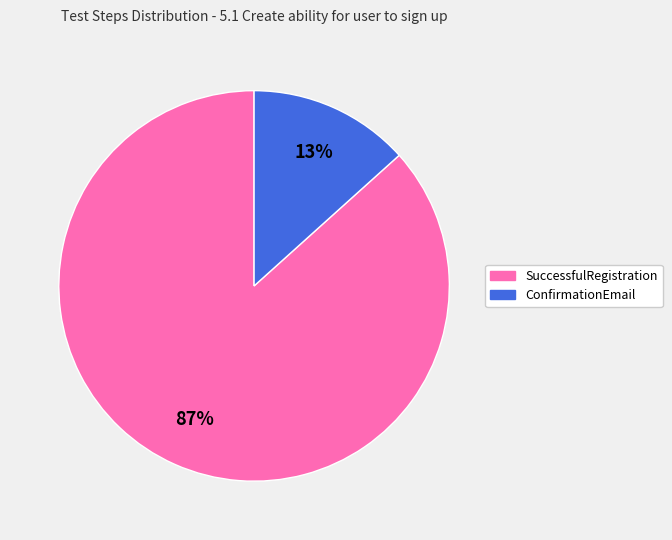

Does any single category account for the majority?

Yes